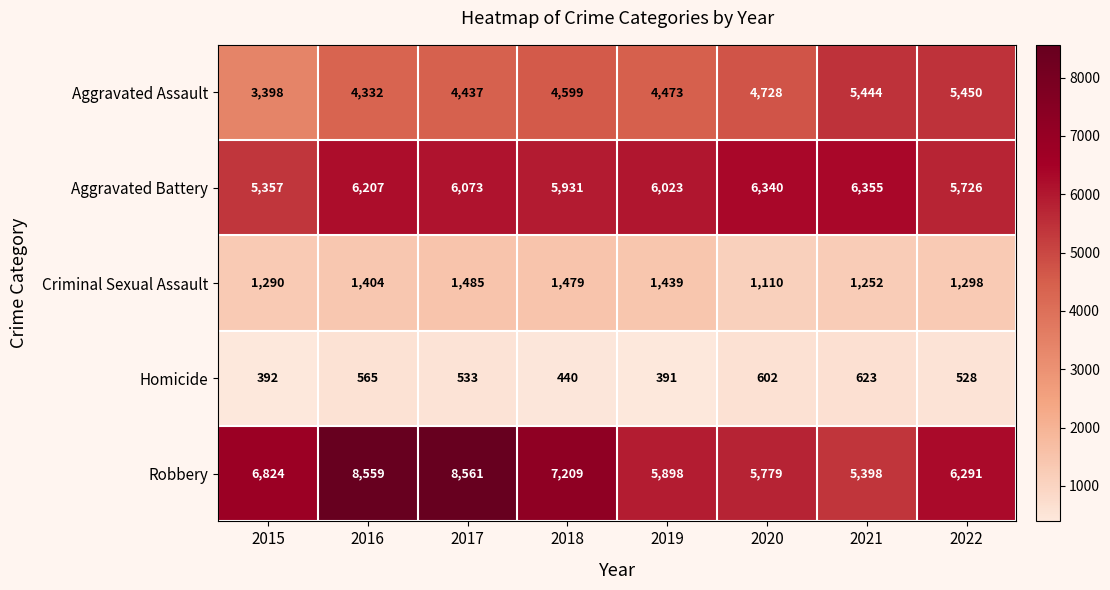

What is the total value across all series at 2016?

21067